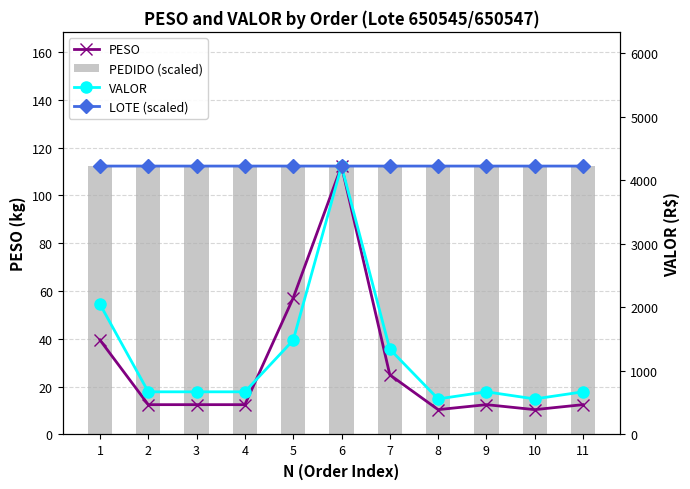

Which series has the largest total across all categories?

LOTE (scaled)